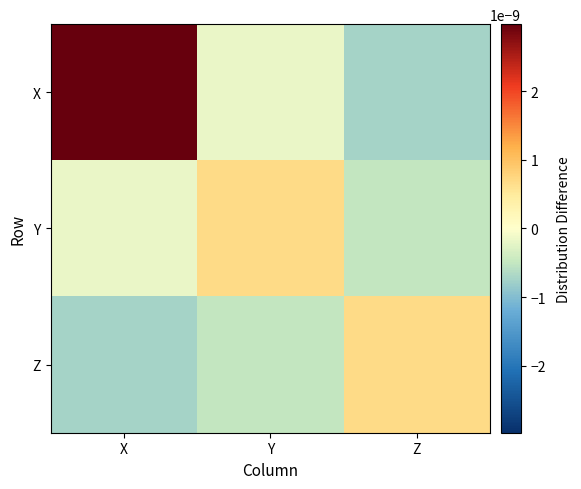

How many series are shown in this chart?

3